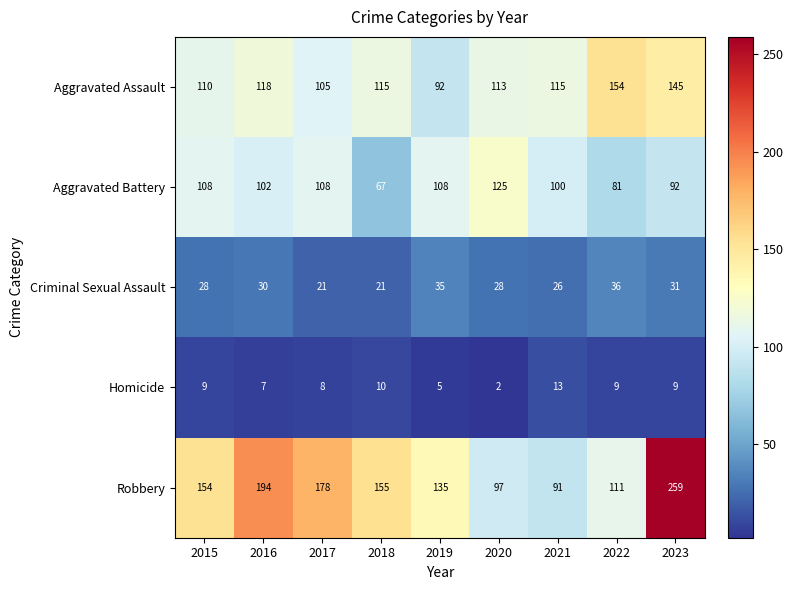

Which category has the lowest value in the Homicide series?

2020